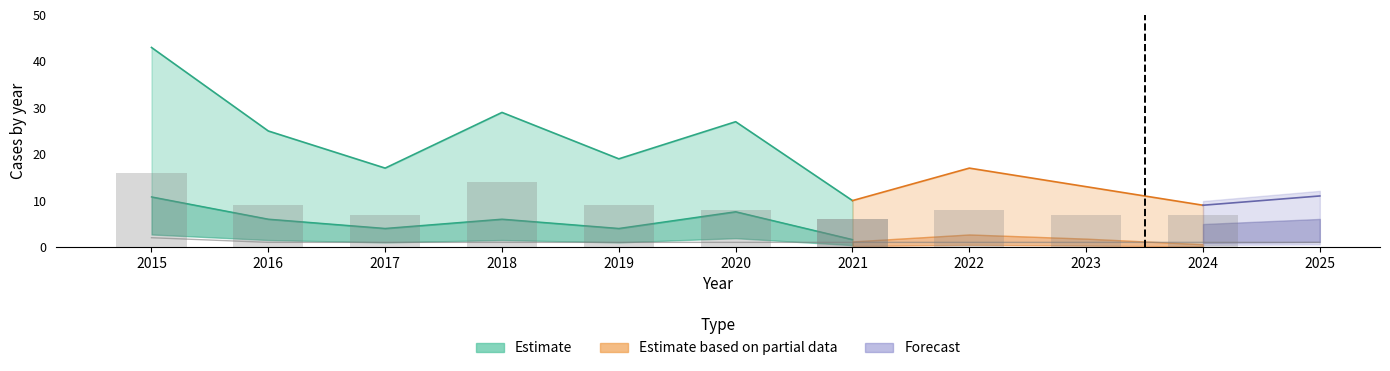

What is the greatest value displayed?

43